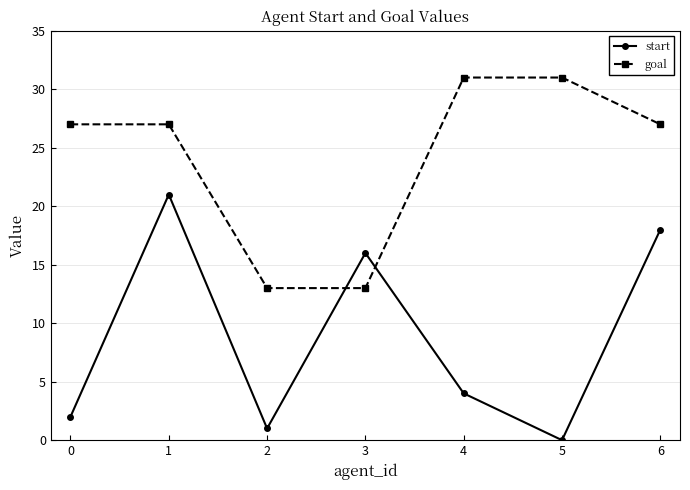

How many intersections are there between goal and start?

2